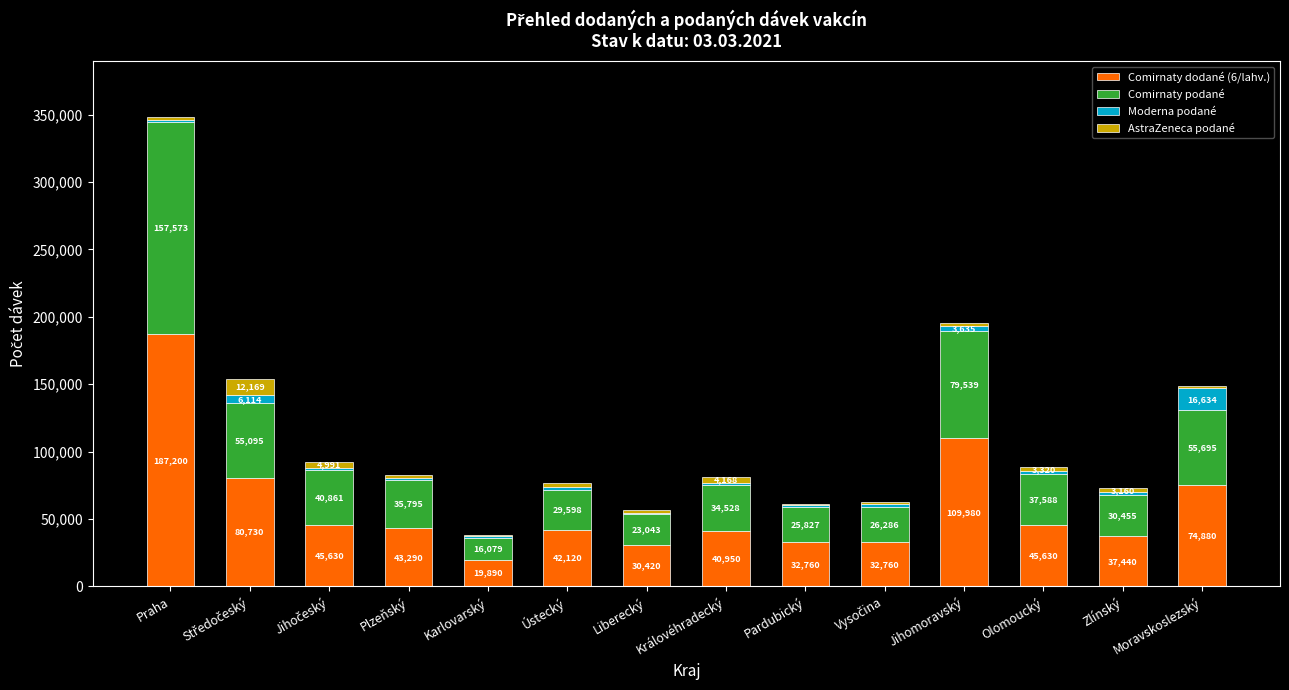

At which category is the sum across all series the highest?

Praha